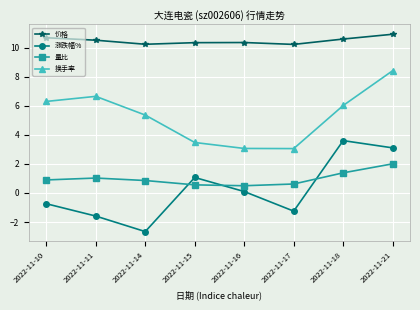

What is the sum of all 量比 values?

7.9